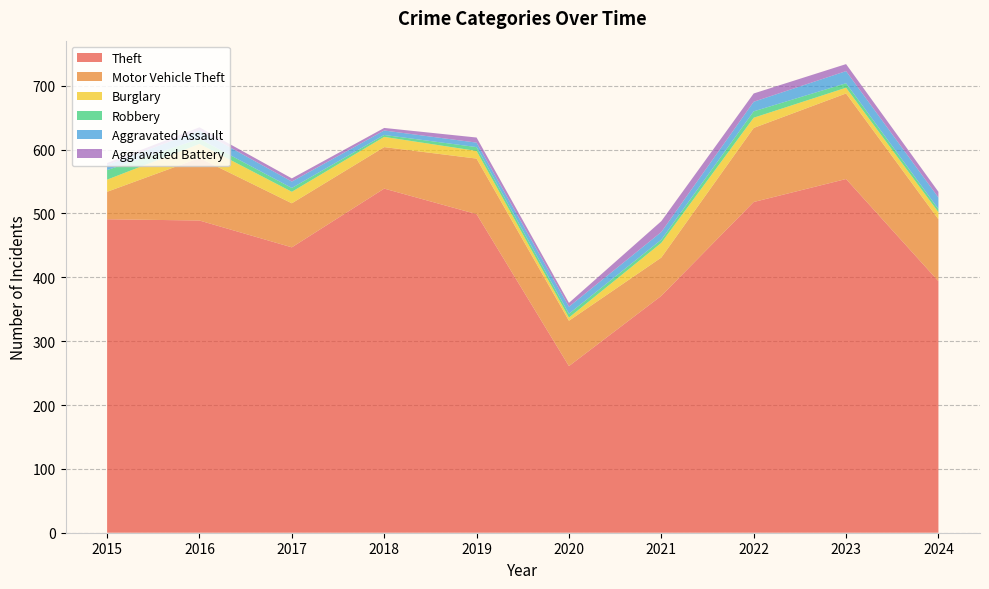

Reading left to right, what are all the values shown in this chart?

Theft: 2015=491	2016=489	2017=447	2018=539	2019=499	2020=261	2021=371	2022=518	2023=554	2024=394
Motor Vehicle Theft: 2015=43	2016=98	2017=69	2018=65	2019=87	2020=71	2021=60	2022=116	2023=134	2024=97
Burglary: 2015=19	2016=22	2017=18	2018=16	2019=12	2020=5	2021=23	2022=16	2023=9	2024=11
Robbery: 2015=15	2016=8	2017=6	2018=3	2019=6	2020=6	2021=5	2022=10	2023=7	2024=5
Aggravated Assault: 2015=8	2016=13	2017=10	2018=7	2019=7	2020=11	2021=12	2022=15	2023=19	2024=18
Aggravated Battery: 2015=3	2016=5	2017=5	2018=4	2019=8	2020=6	2021=17	2022=13	2023=11	2024=9